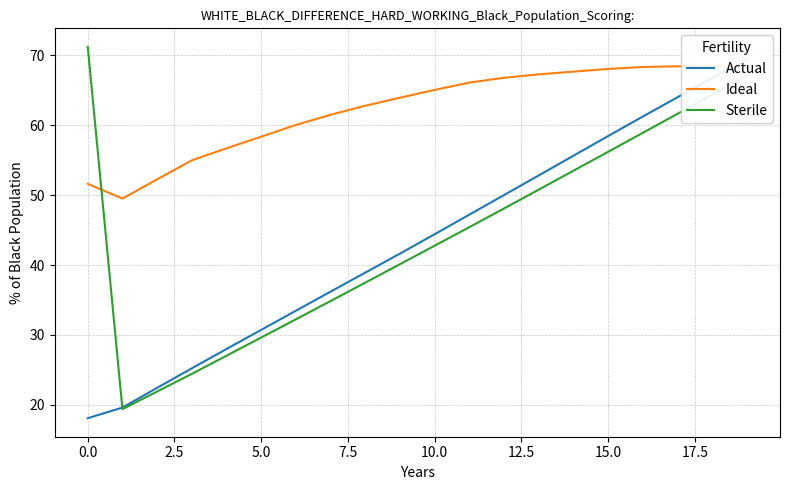

Between 19 and 15, which is larger?

19